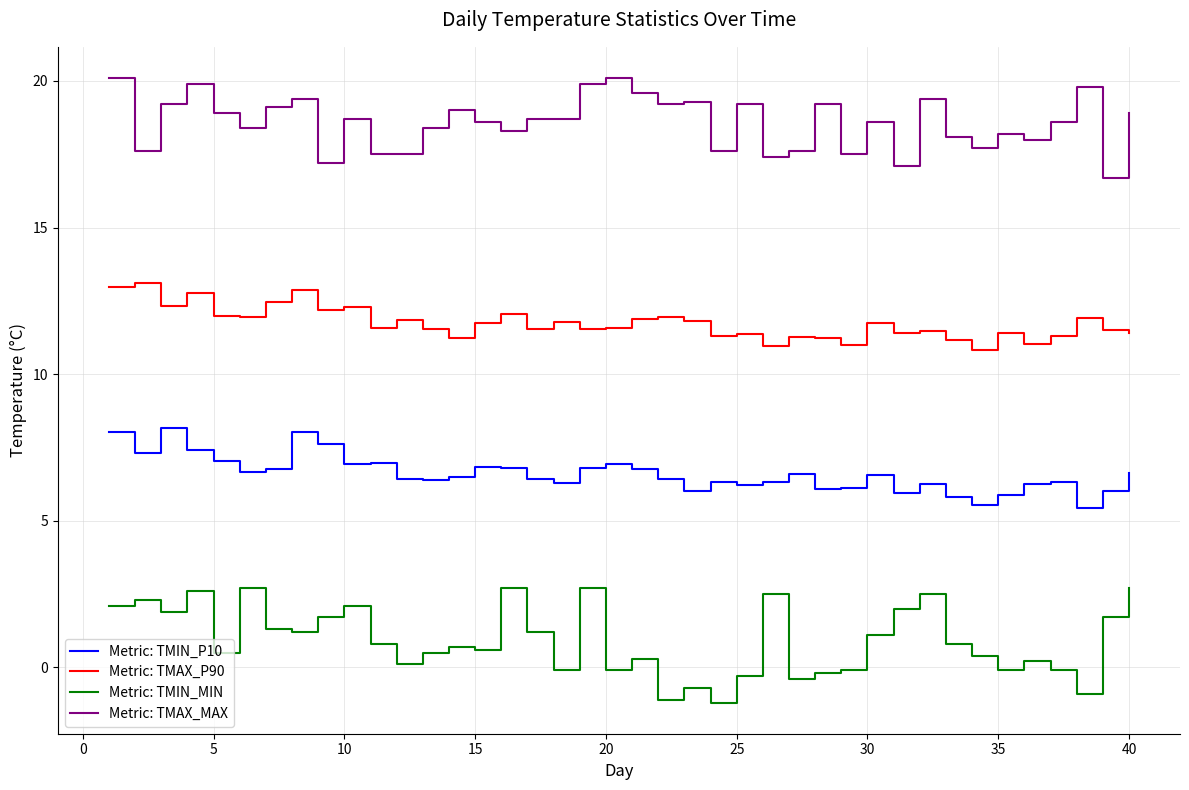

What is the maximum value shown in the chart?

20.1